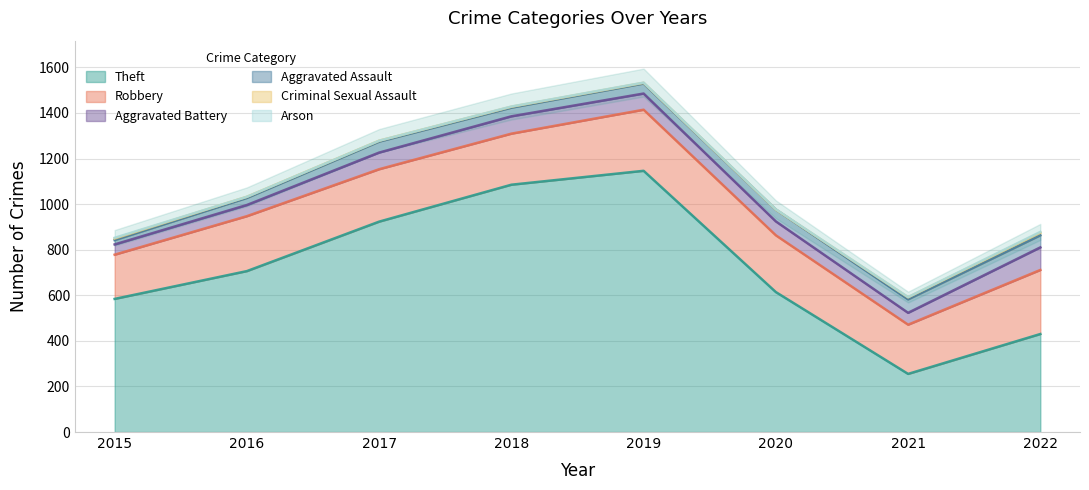

What is the lowest value of the Theft series?

255